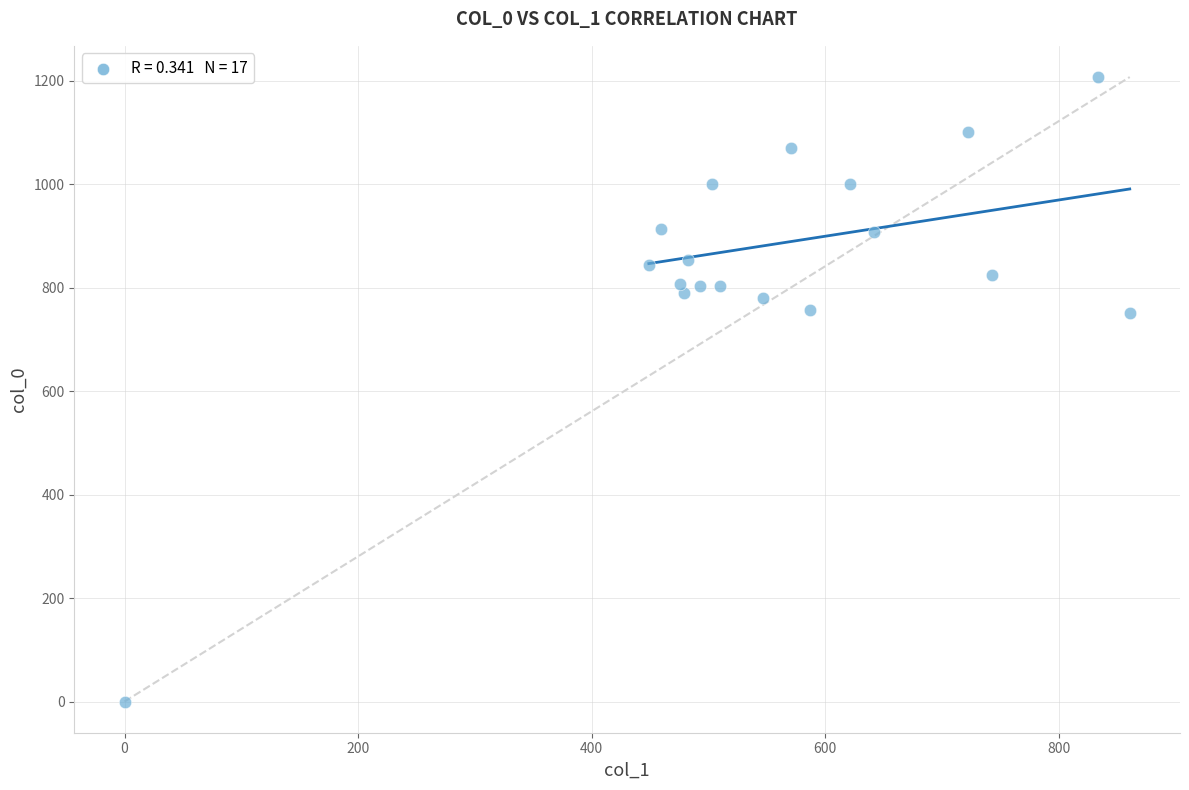

What is the range of Y values (max minus min)?

1206.7